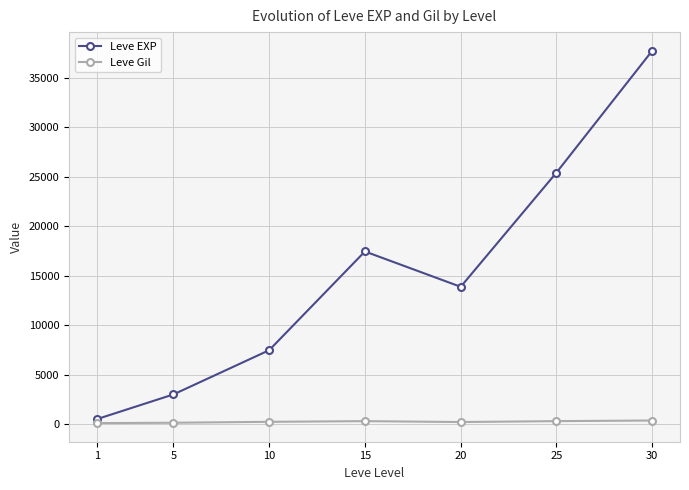

Rank the series by their average value, from highest to lowest.

Leve EXP, Leve Gil